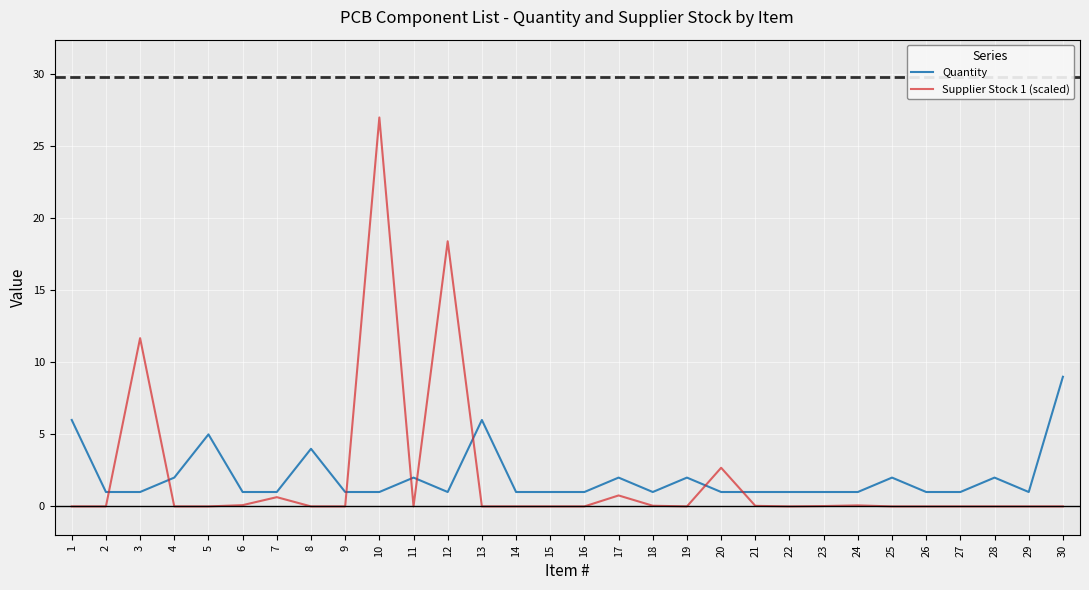

What is the spread (max minus min) of values at 23?

1.0